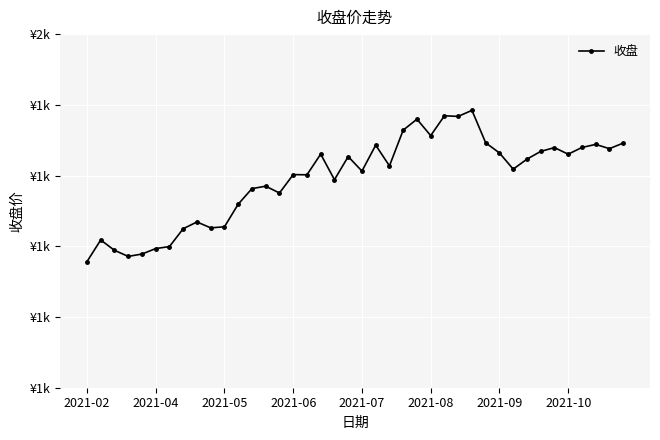

Does the chart have visible grid lines?

Yes